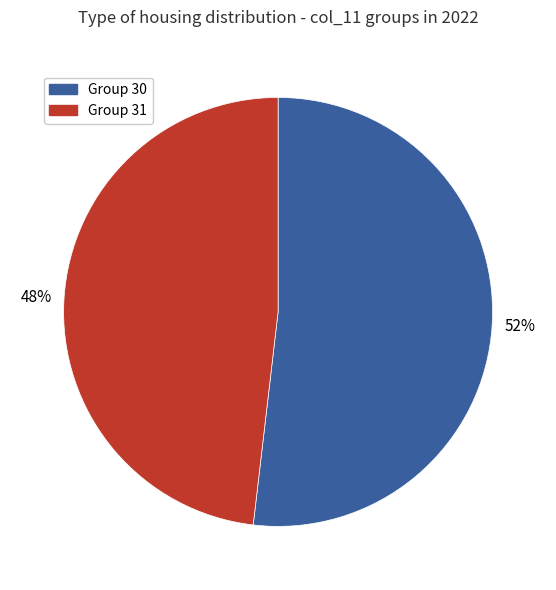

How many slices are in this pie chart?

2